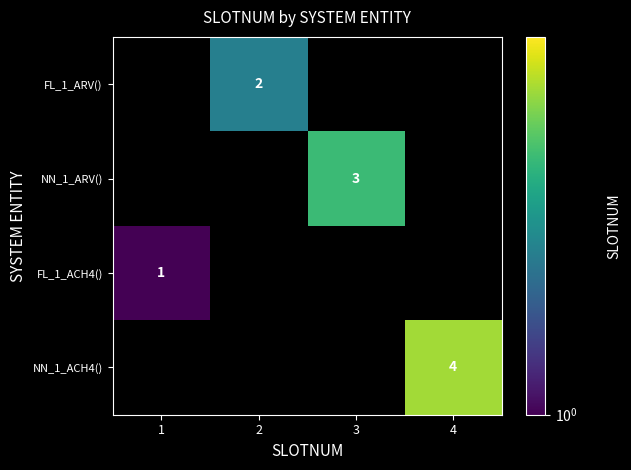

The NN_1_ACH4() series shows 4 at 4. True or false?

True